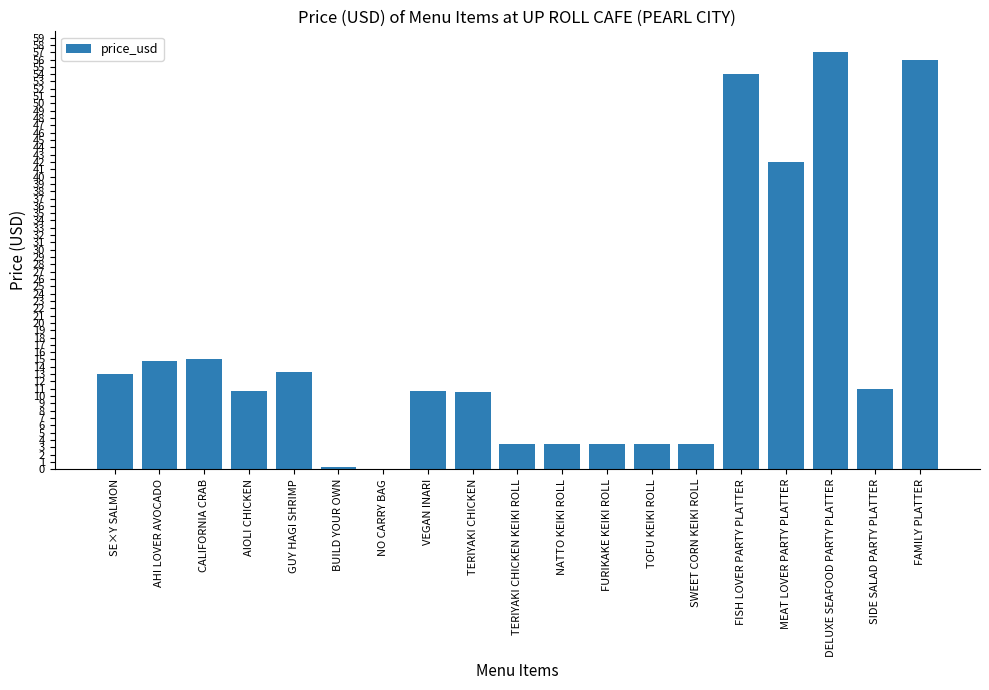

Does the chart contain stacked bars?

No